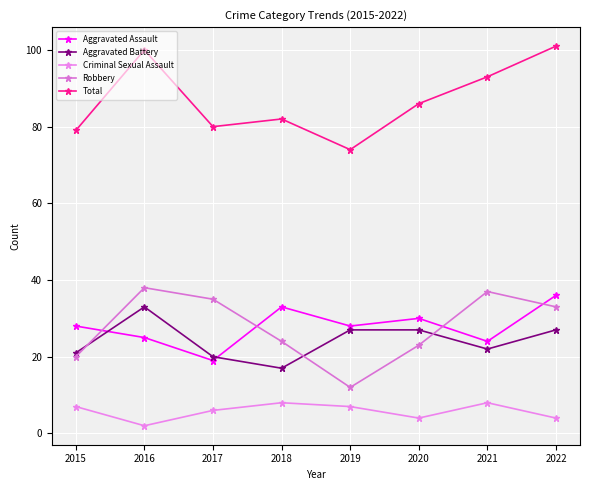

Rank the series at 2021 from lowest to highest value.

Criminal Sexual Assault, Aggravated Battery, Aggravated Assault, Robbery, Total